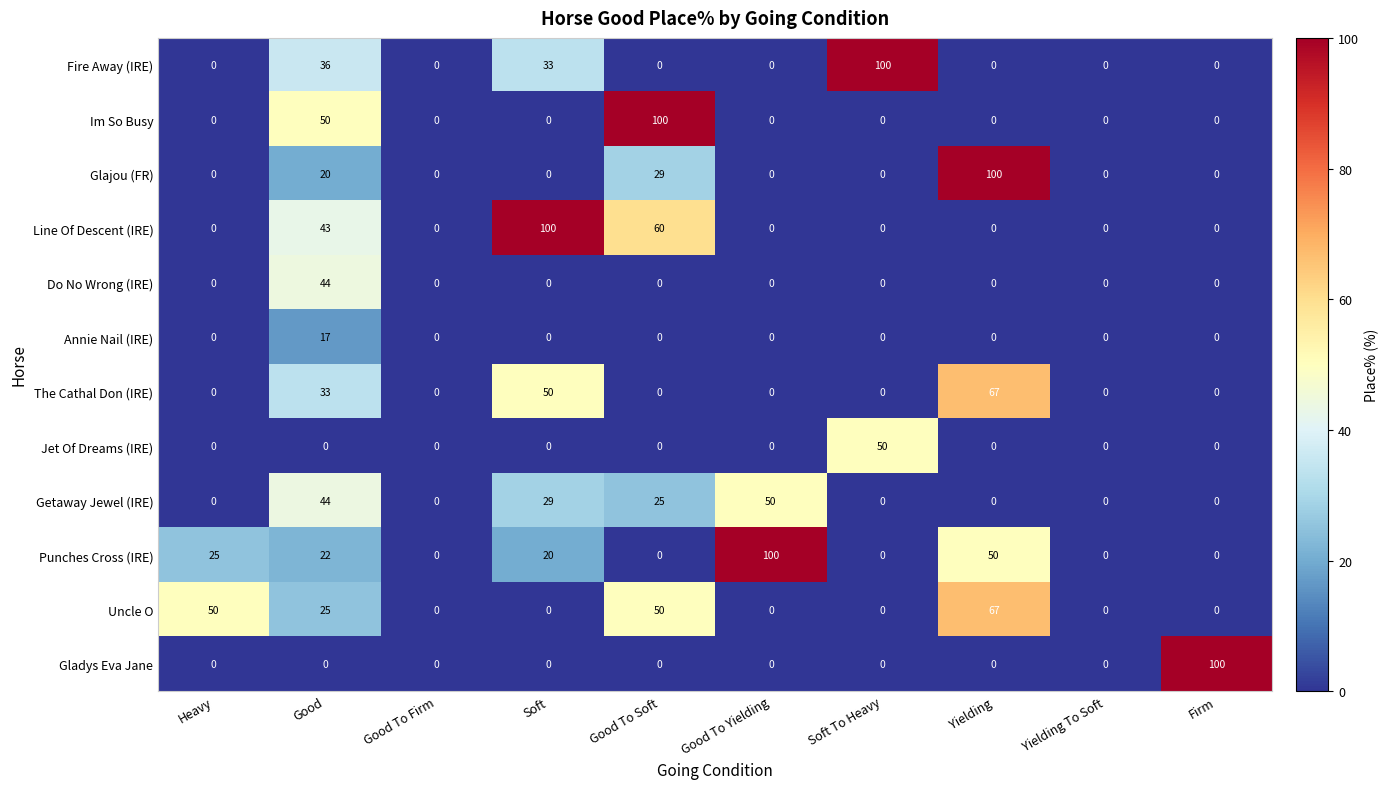

How many data points does each series have?

10